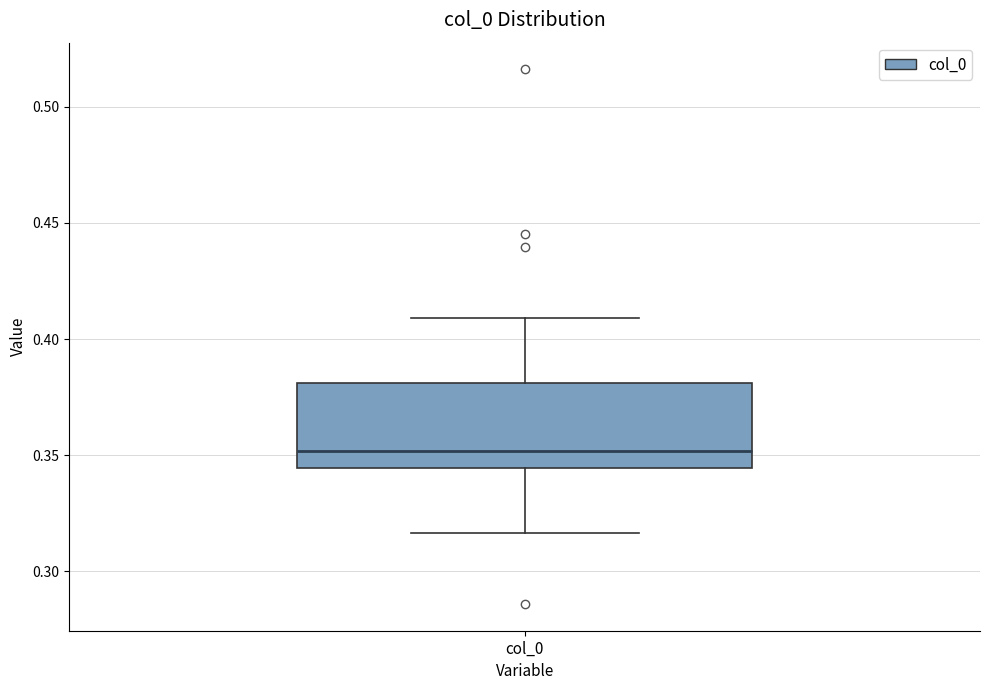

Transcribe this box plot: give where the median line is, the range the box spans, and where the two whiskers end, as read against the y-axis. The values are not printed on the chart, so give them approximately, as read against the axis.

median 0.350, box 0.345 to 0.380, whiskers 0.315 to 0.410